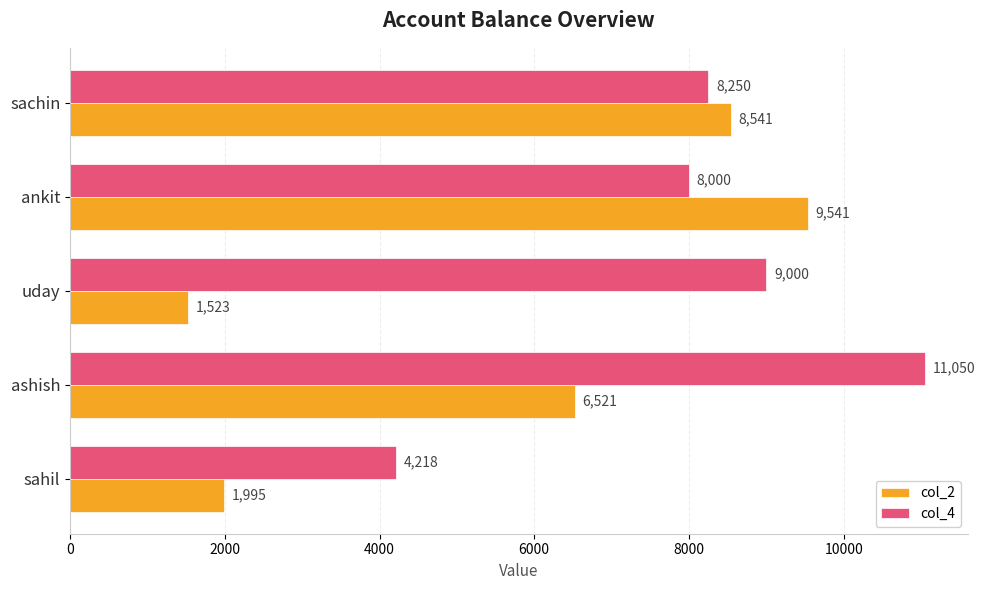

Which series has the largest total across all categories?

col_4